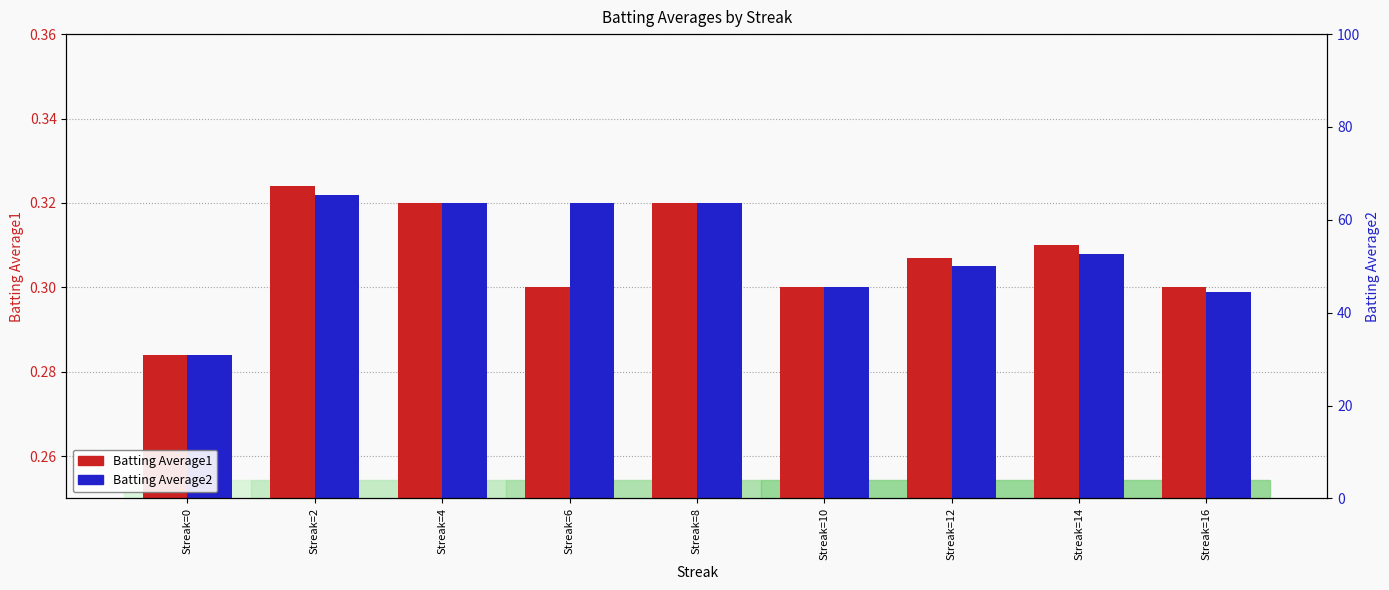

How many groups of bars are there?

9